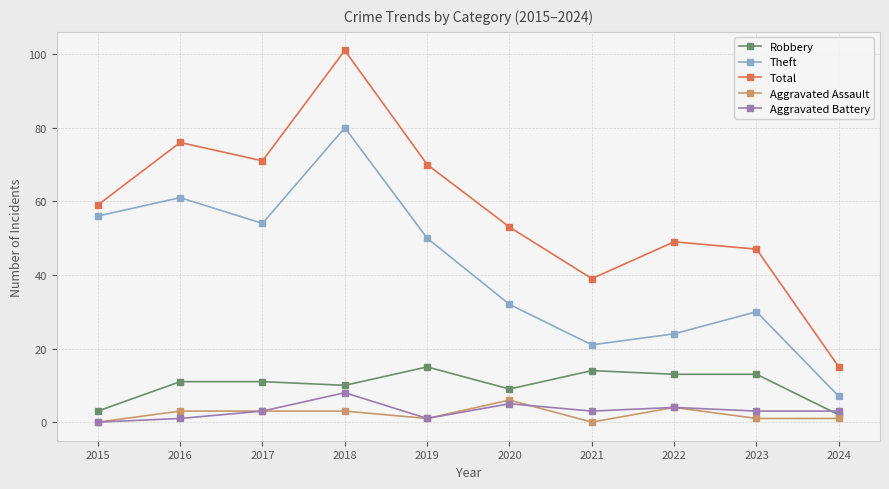

True or false: Robbery has a value of 16 at 2017.

False